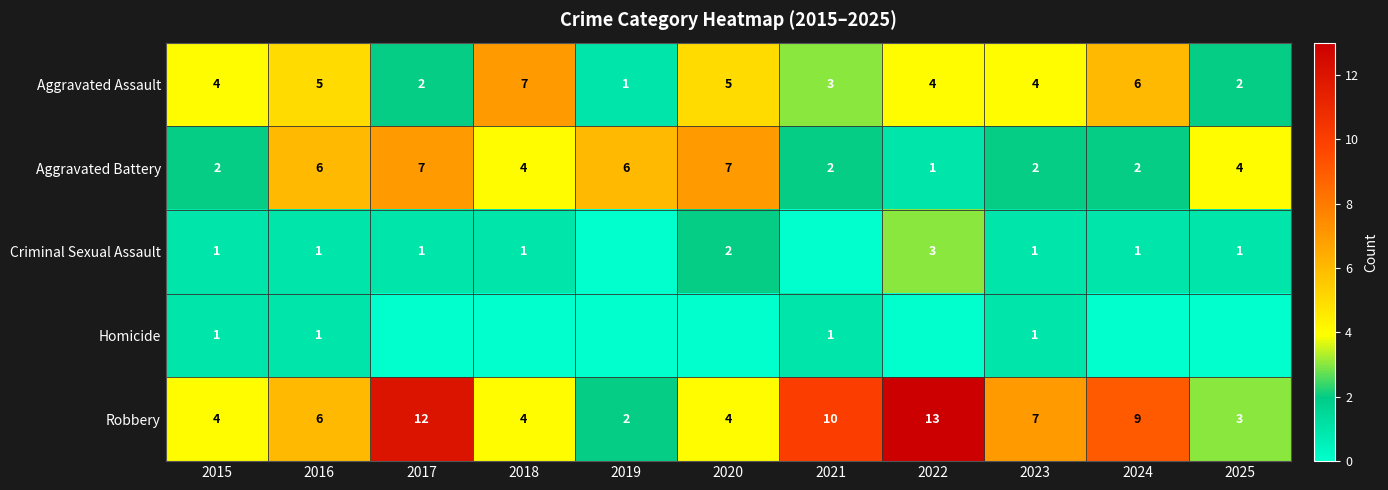

Is it true that Robbery equals 13 at 2022?

True